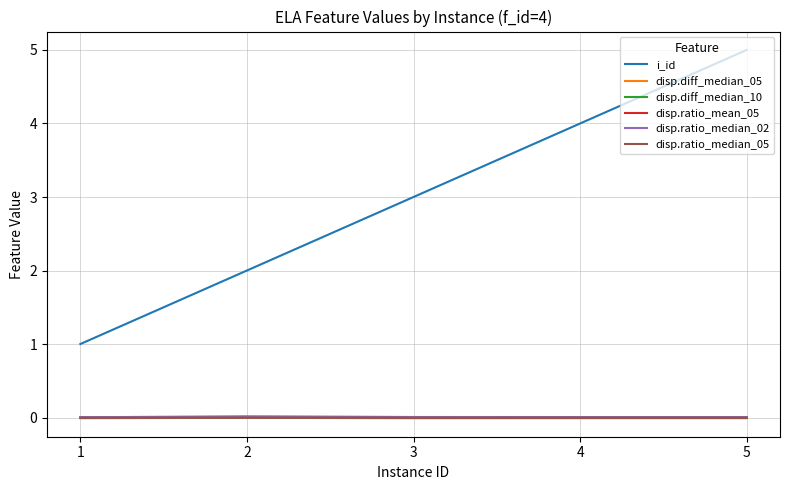

Is the value of i_id at 2 greater than the value of disp.diff_median_10 at 2?

Yes